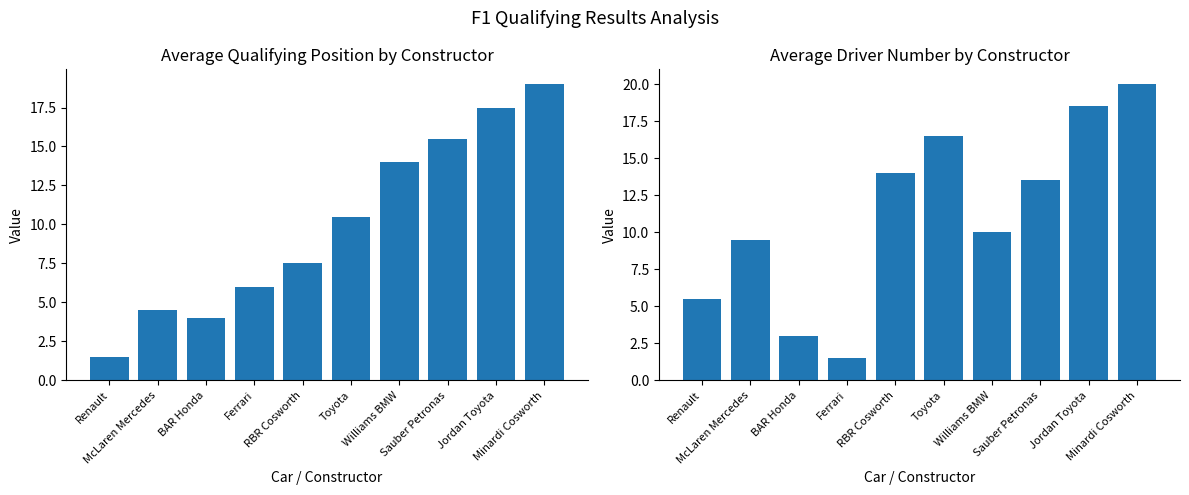

Where is Avg Driver Number nearest to the value 10?

Williams BMW